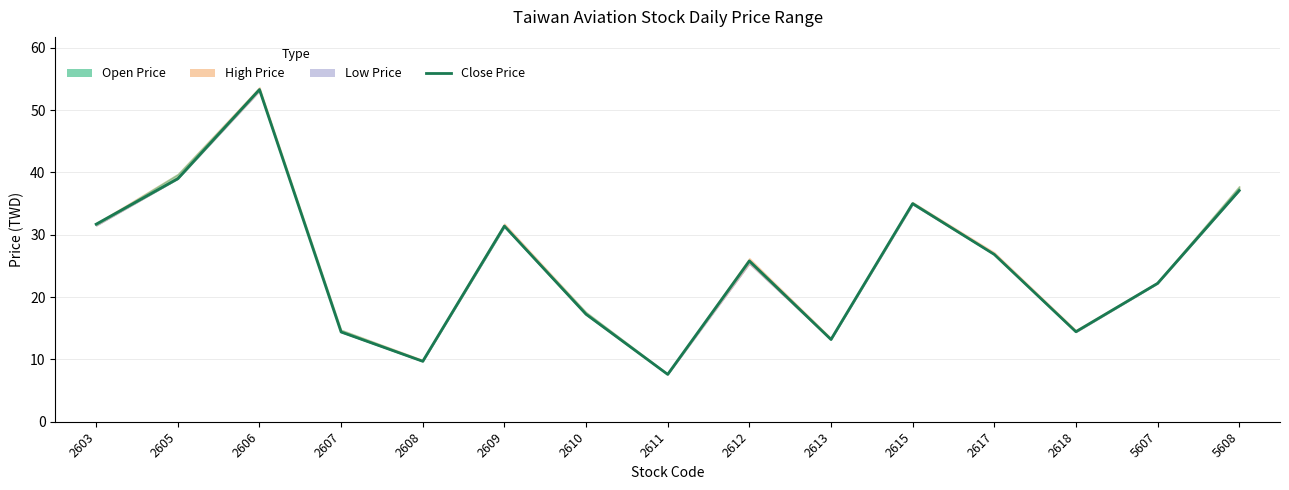

Between 2605 and 2615, which is larger?

2605